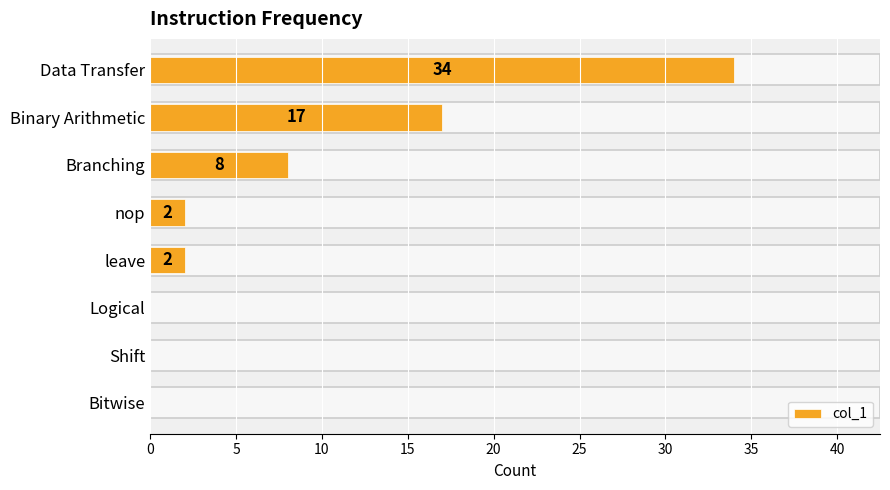

Which has a higher value, Shift or leave?

leave